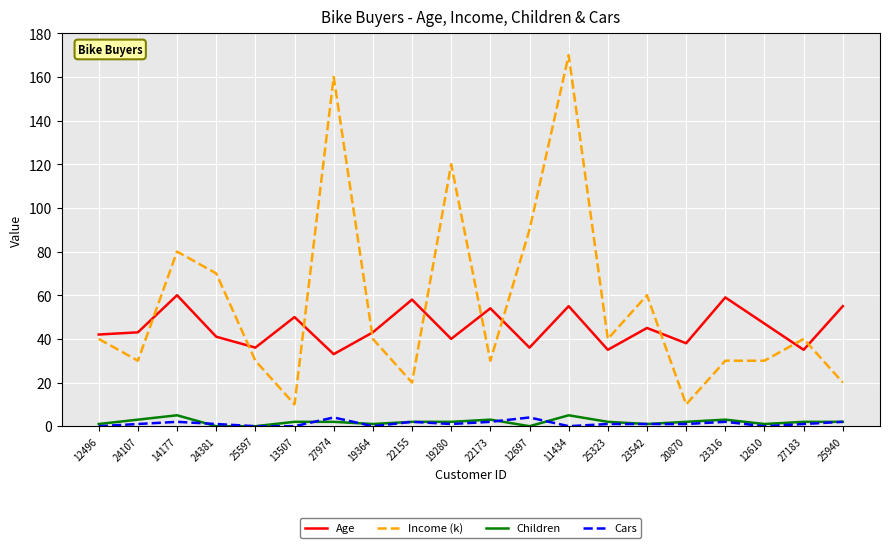

The value of Age at 14177 is 105. True or false?

False